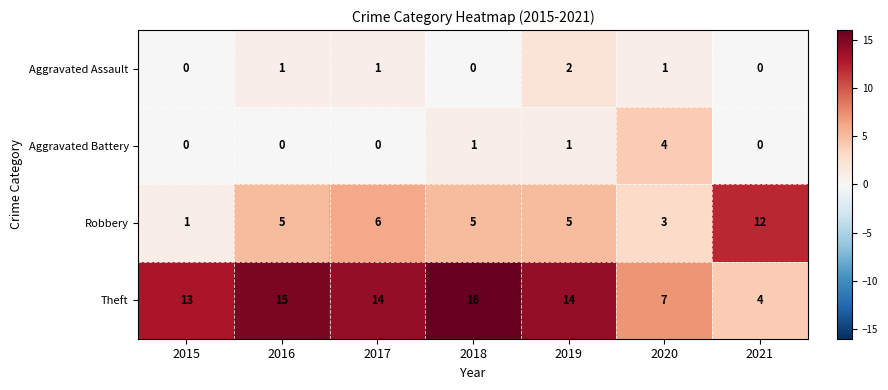

Reading left to right, list all the values displayed in this chart.

Aggravated Assault: 0	1	1	0	2	1	0
Aggravated Battery: 0	0	0	1	1	4	0
Robbery: 1	5	6	5	5	3	12
Theft: 13	15	14	16	14	7	4